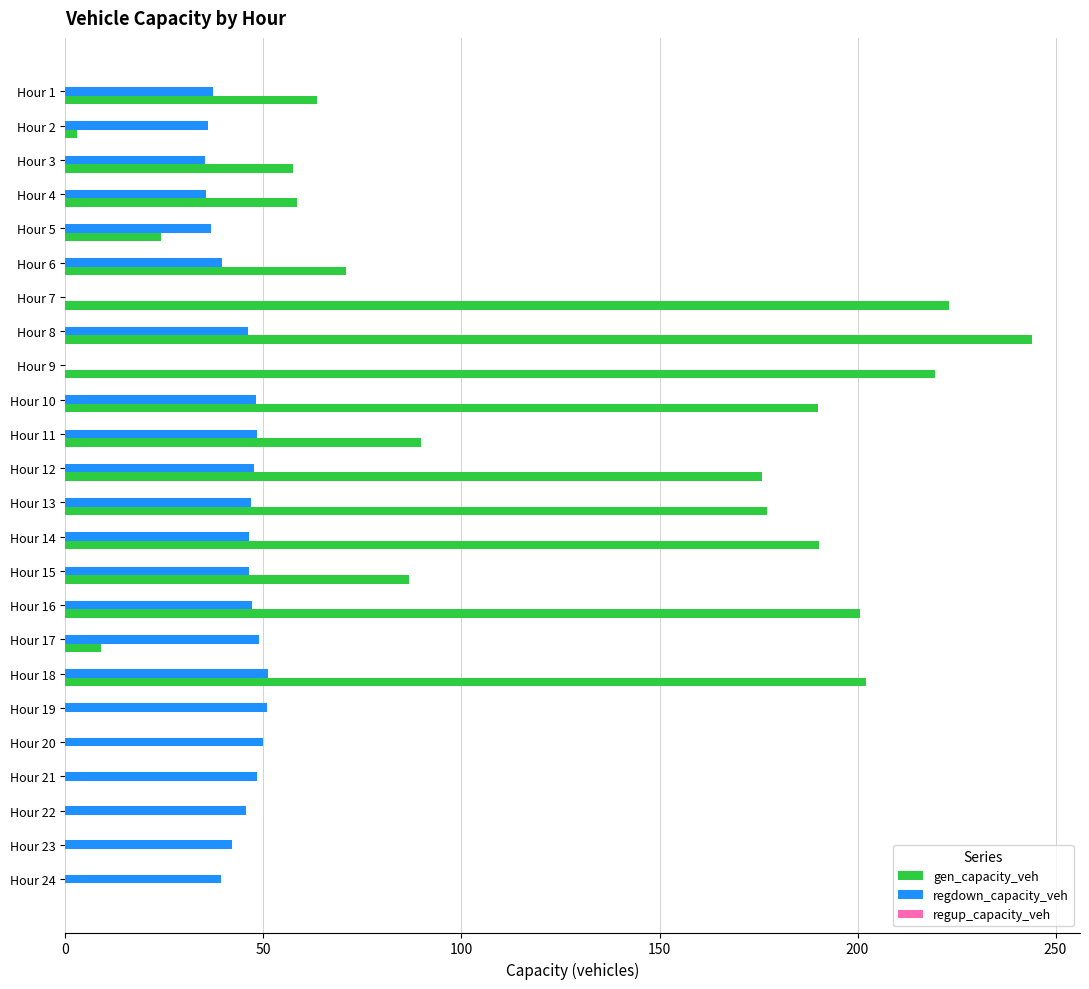

How many distinct data groups are displayed?

2